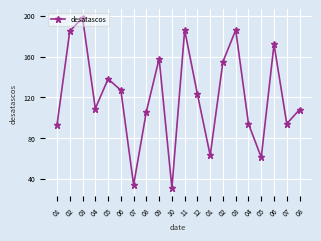

Is this an area chart (filled region under the line)?

No